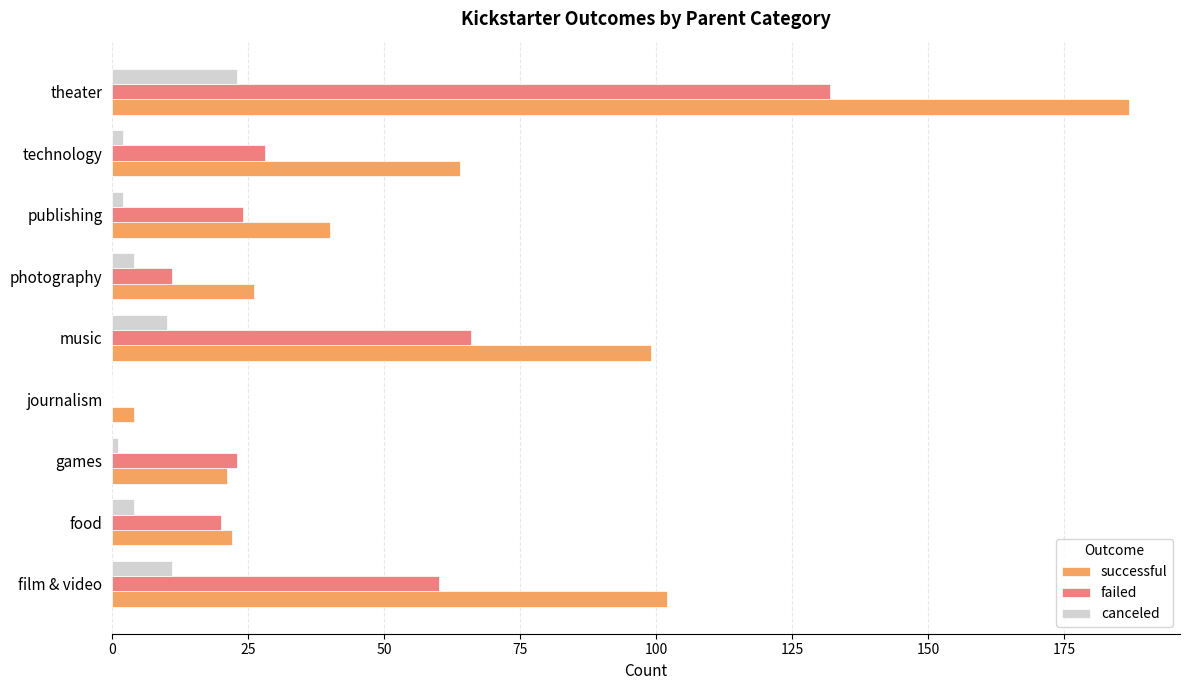

What is the sum of the successful values at theater and journalism?

191